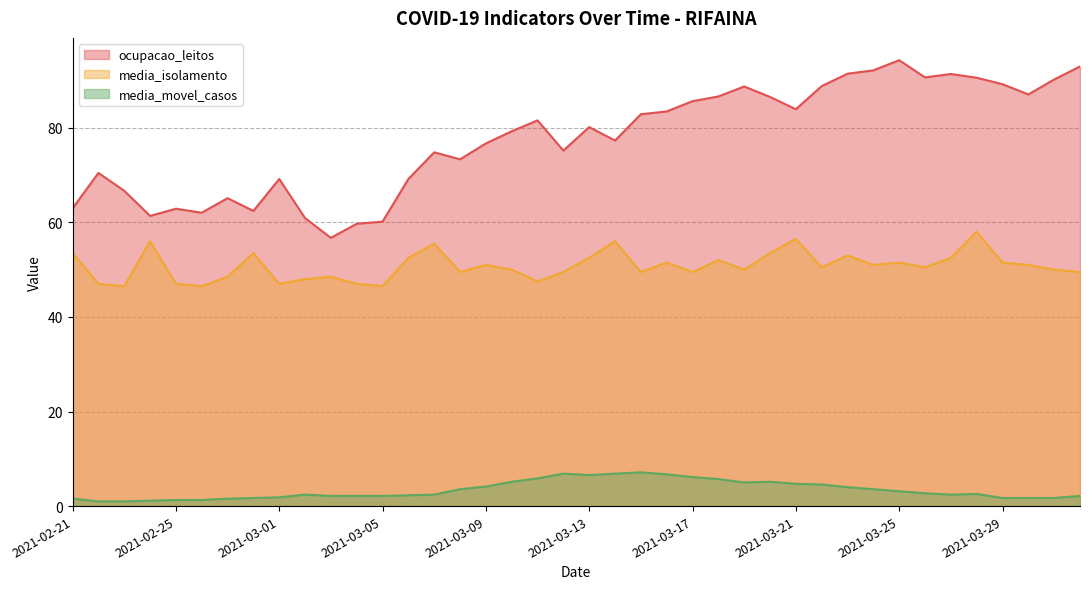

Reading left to right, transcribe all the data shown in this chart.

ocupacao_leitos: 63.0	70.5	66.7	61.4	62.9	62.0	65.1	62.4	69.2	60.9	56.7	59.7	60.1	69.2	74.8	73.3	76.7	79.3	81.6	75.2	80.1	77.3	82.9	83.5	85.6	86.6	88.7	86.5	83.9	88.8	91.4	92.1	94.3	90.7	91.4	90.6	89.2	87.0	90.2	93.0
media_isolamento: 53.5	47.0	46.5	56.0	47.0	46.5	48.5	53.5	47.0	48.0	48.5	47.0	46.5	52.5	55.5	49.5	51.0	50.0	47.5	49.5	52.5	56.0	49.5	51.5	49.5	52.0	50.0	53.5	56.5	50.5	53.0	51.0	51.5	50.5	52.5	58.0	51.5	51.0	50.0	49.5
media_movel_casos: 1.6	1.0	1.0	1.1	1.3	1.3	1.6	1.7	1.9	2.4	2.1	2.1	2.1	2.3	2.4	3.6	4.1	5.1	5.9	6.9	6.6	6.9	7.1	6.7	6.1	5.7	5.0	5.1	4.7	4.6	4.0	3.6	3.1	2.7	2.4	2.6	1.7	1.7	1.7	2.1